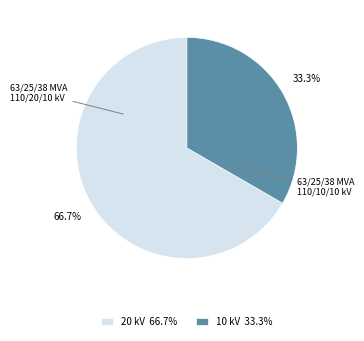

What is the ratio of the value at 63/25/38 MVA 110/10/10 kV to the value at 63/25/38 MVA 110/20/10 kV?

0.5